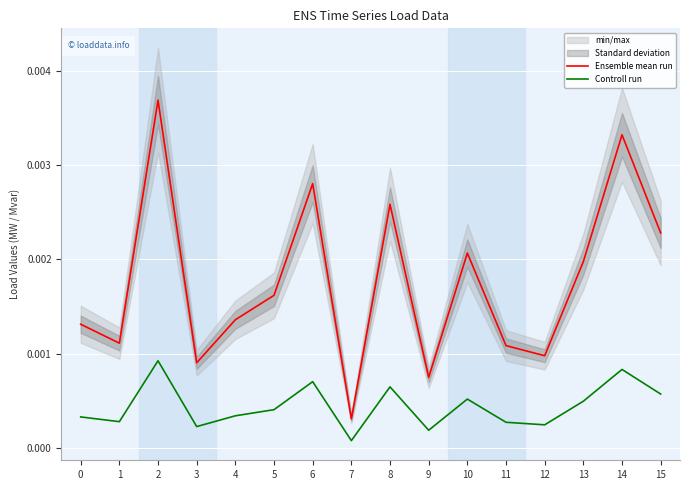

True or false: Controll run and Ensemble mean run cross at least once.

False